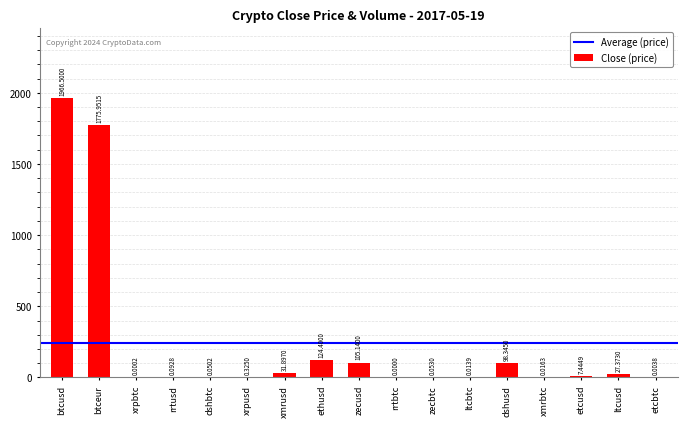

What is the change in value from dshbtc to rrtbtc?

-0.1